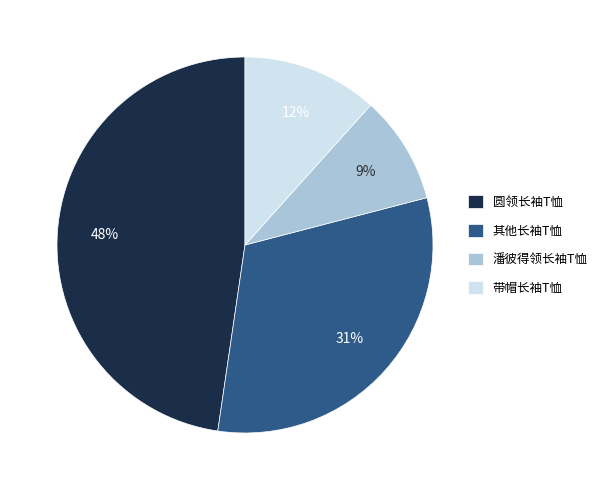

To the nearest percent, what is the combined percentage of 带帽长袖T恤 and 潘彼得领长袖T恤?

21%